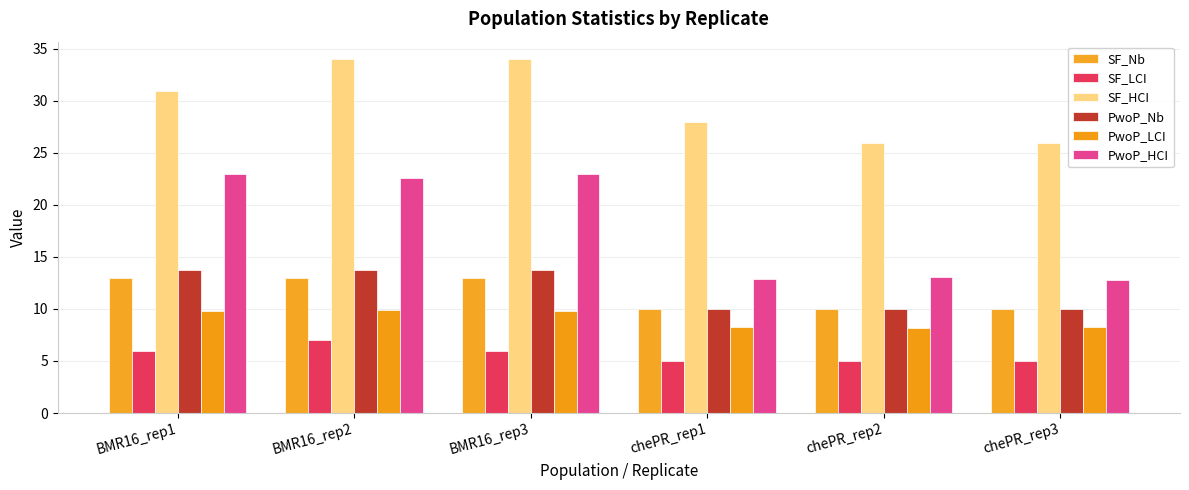

The value of PwoP_Nb at BMR16_rep2 is 13.8. True or false?

True